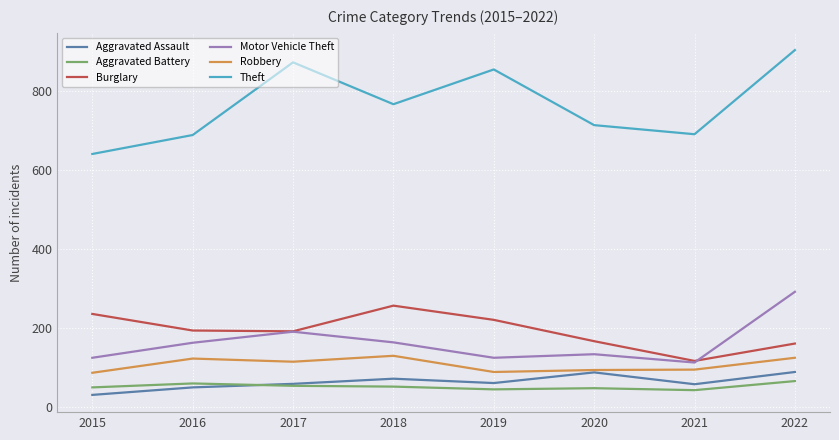

True or false: Burglary and Aggravated Battery intersect in this chart.

False